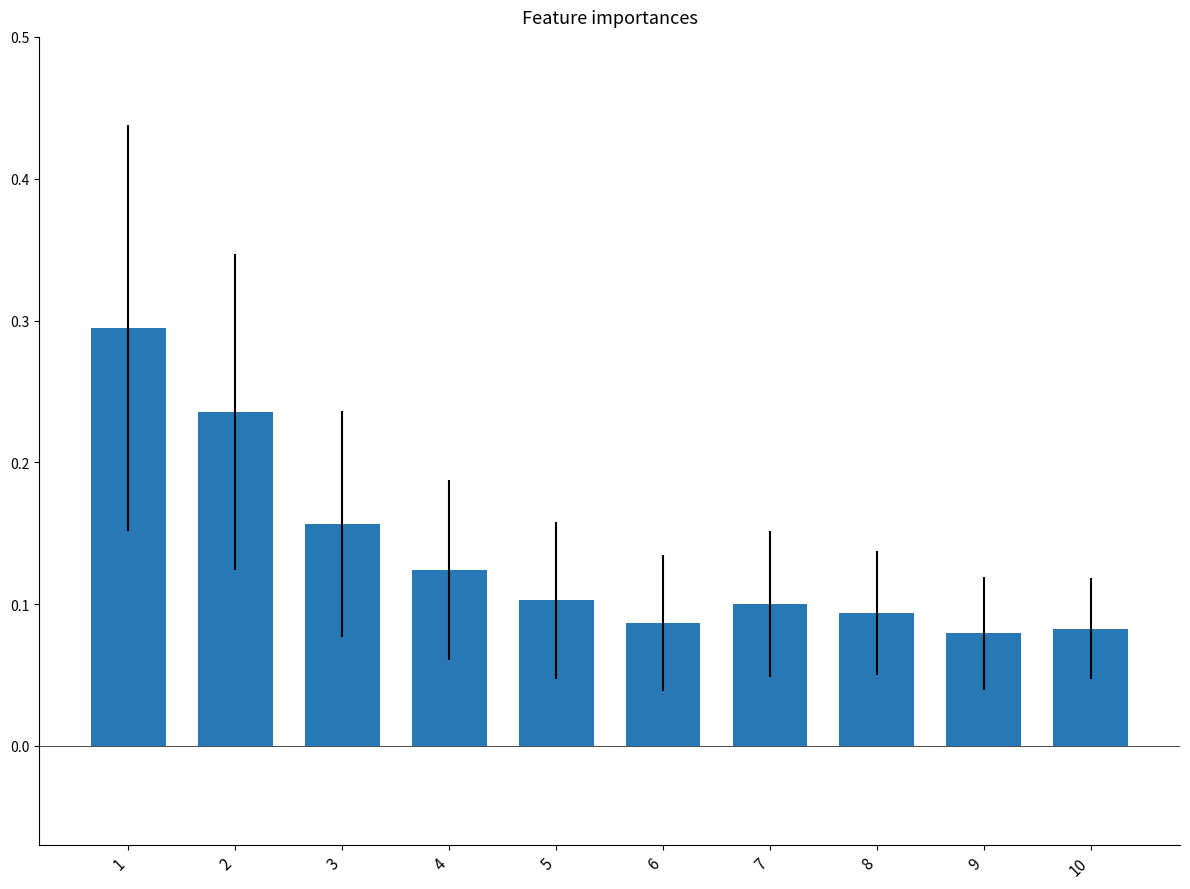

What is the maximum value shown in the chart?

0.3